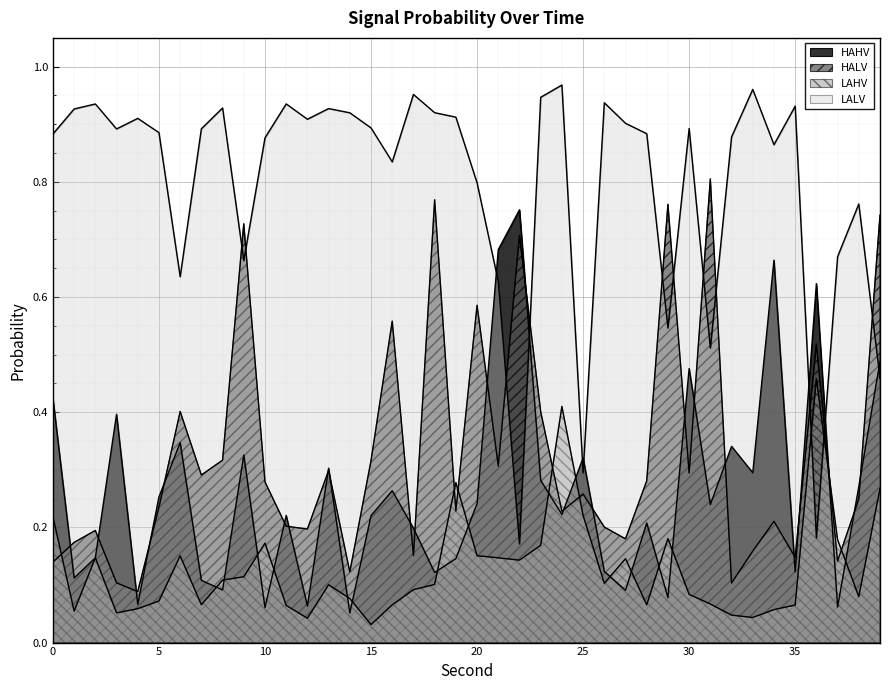

What is the sum of the LAHV values at 6 and 17?

0.2